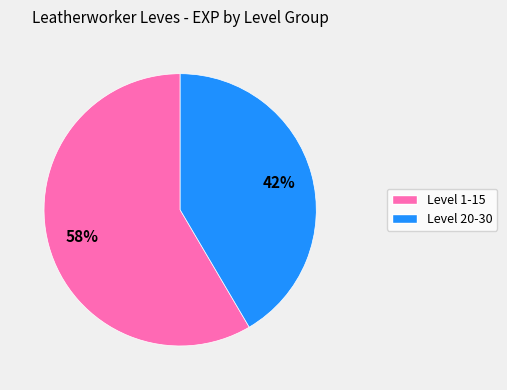

Is there a majority slice in this chart?

Yes